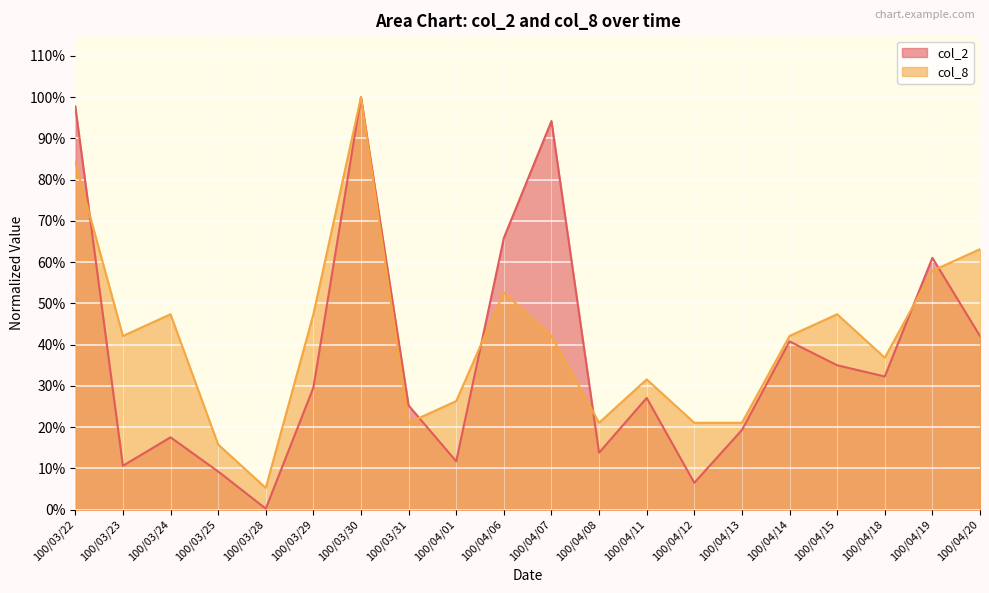

Between which two adjacent categories do col_8 and col_2 first intersect?

100/03/22 and 100/03/23